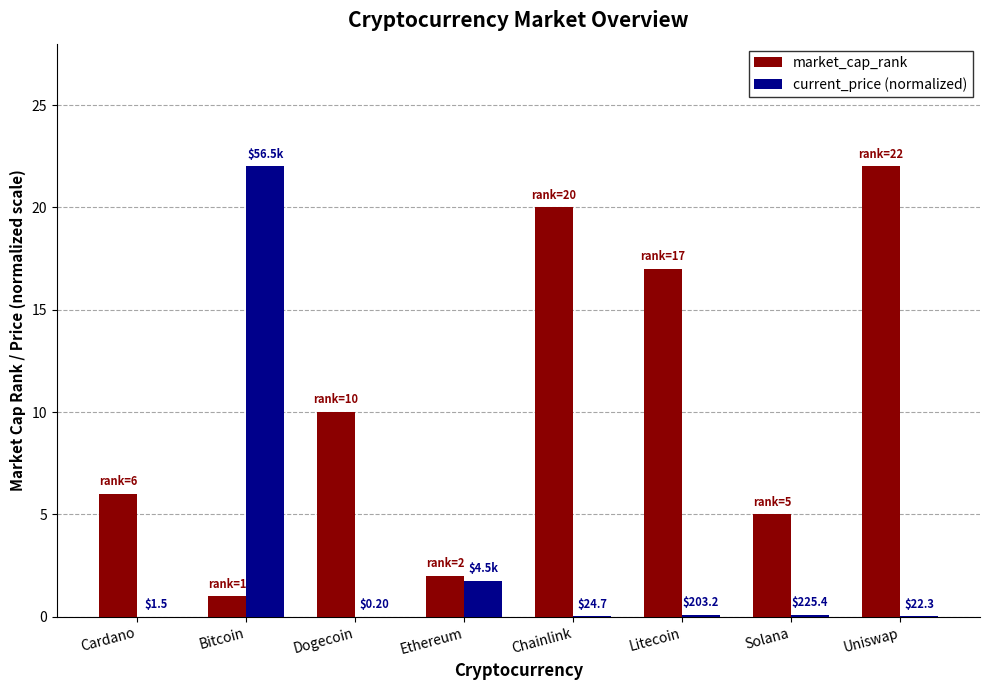

Which series changed the most between Ethereum and Litecoin?

market_cap_rank